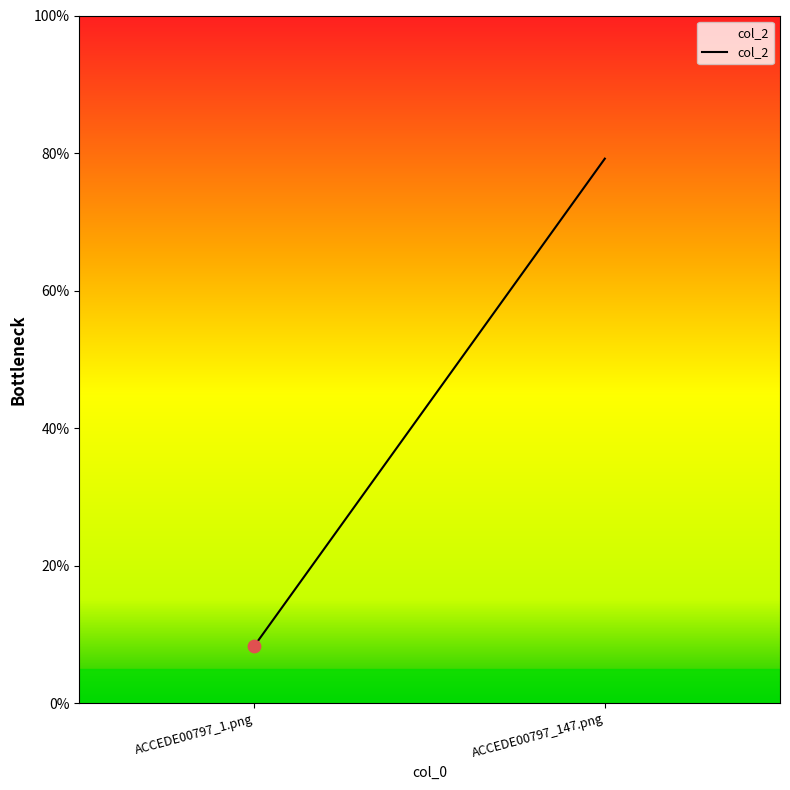

What is the change in value from ACCEDE00797_1.png to ACCEDE00797_147.png?

+0.7